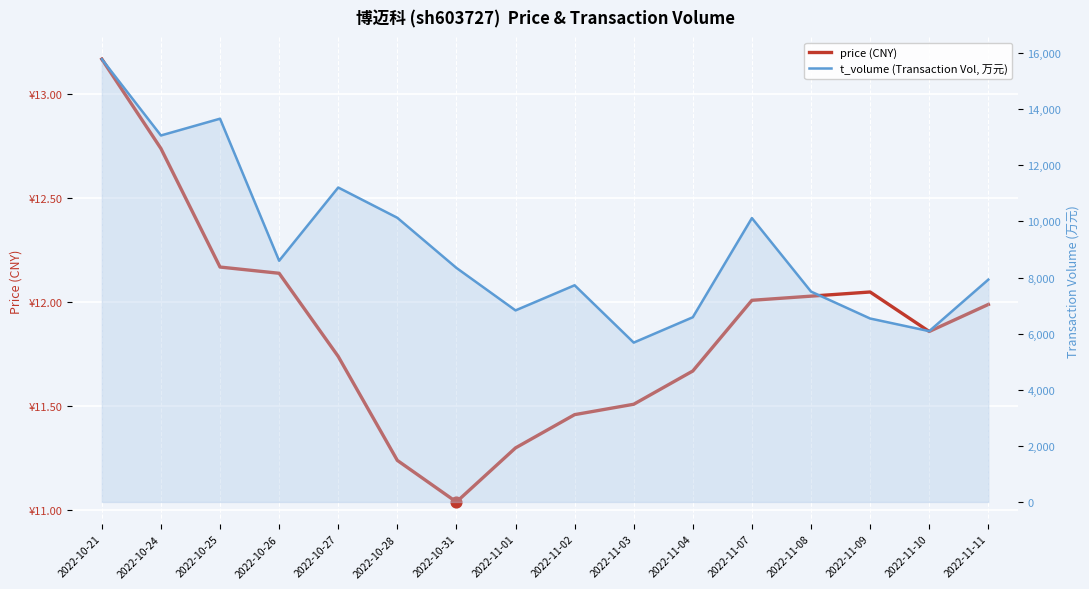

What is the total value across all series at 2022-10-21?

15799.2